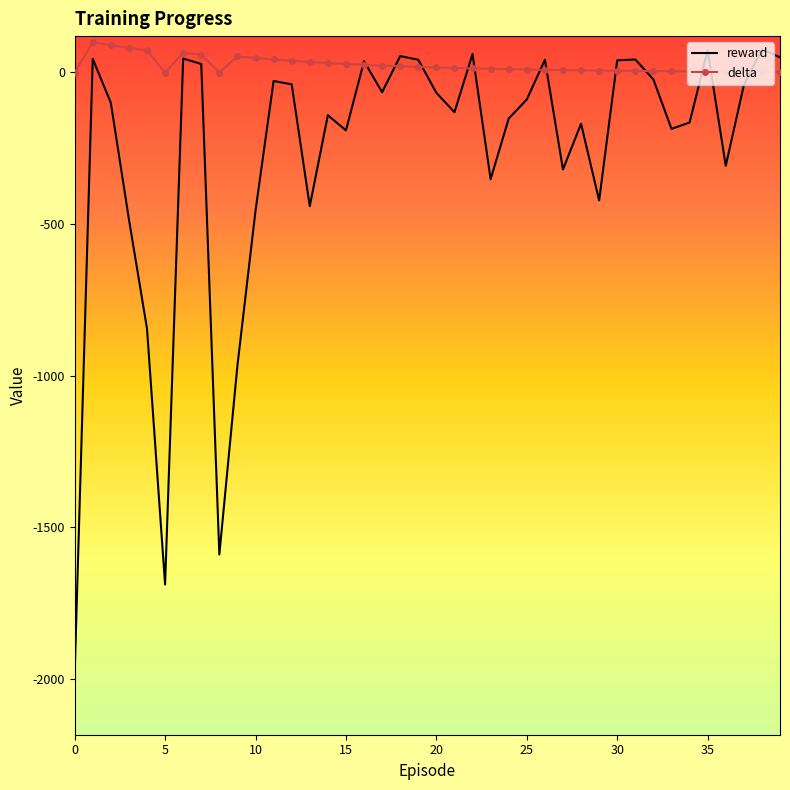

Which series has the largest total across all categories?

delta